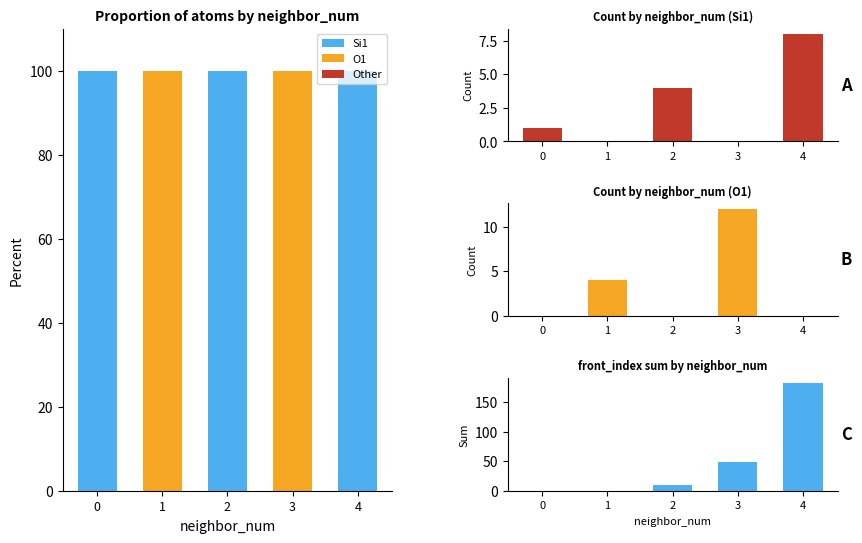

What is the spread (max minus min) of values at 0?

1